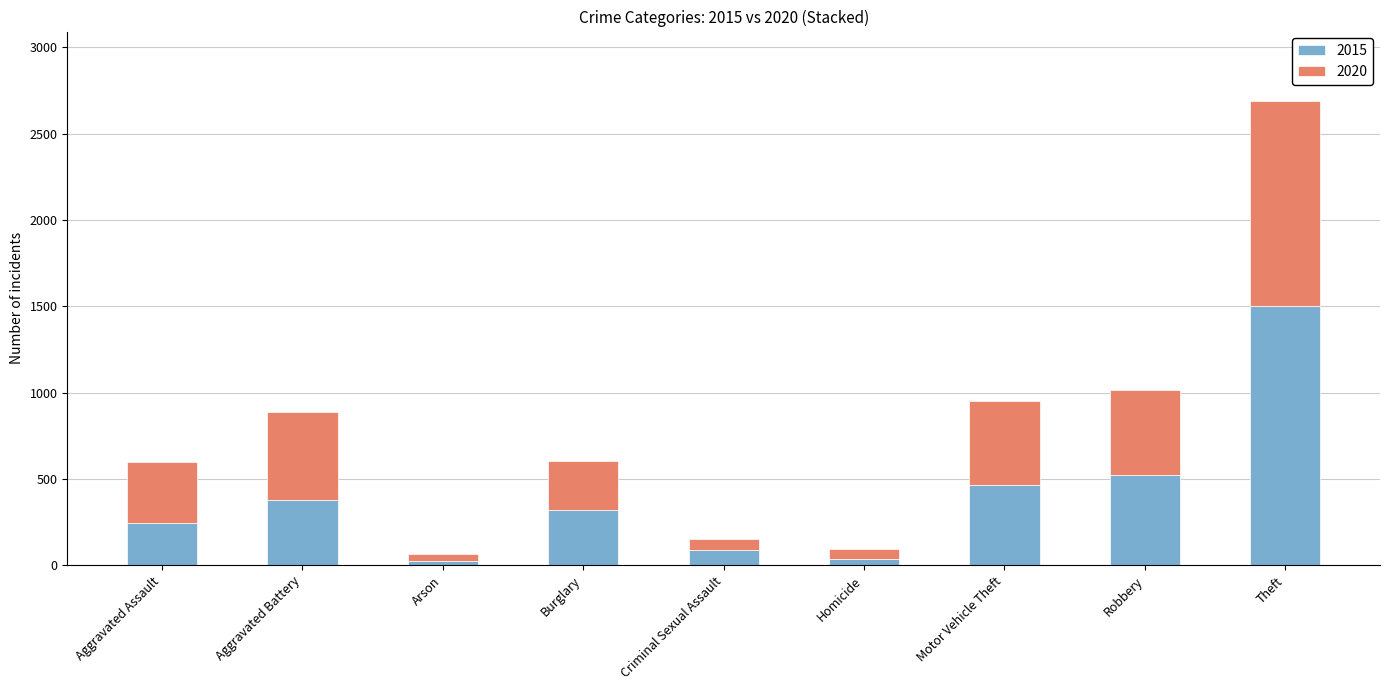

At which label does 2015 reach its peak?

Theft